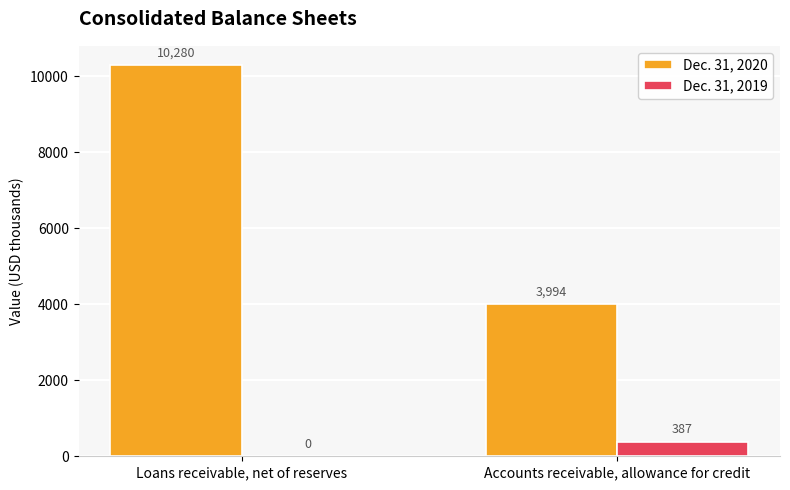

What is the sum of the Dec. 31, 2019 values at Loans receivable, net of reserves and Accounts receivable, allowance for credit?

387